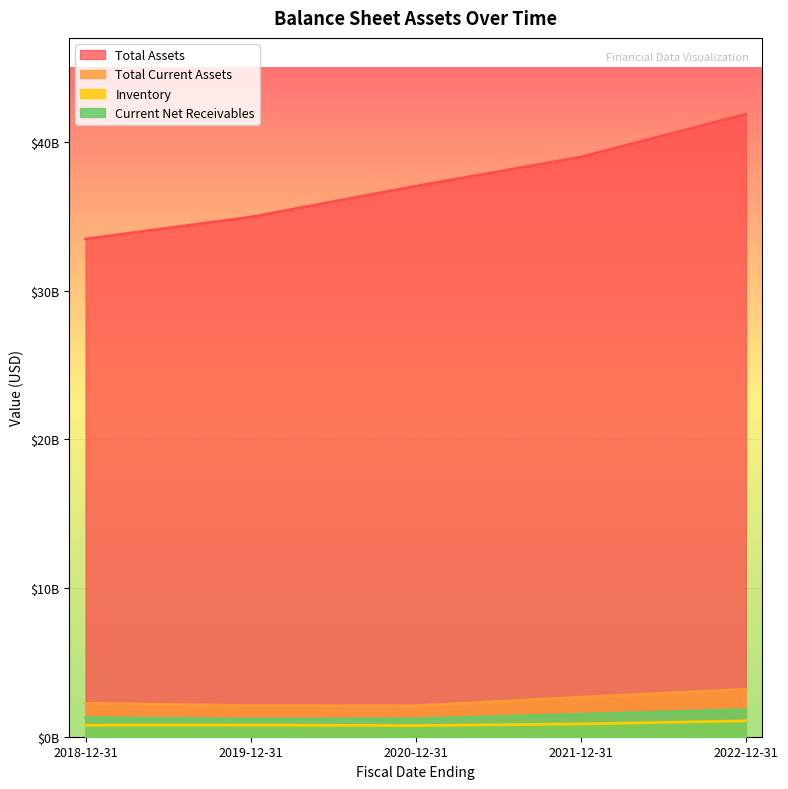

How many interior local valleys does the currentNetReceivables series have?

1